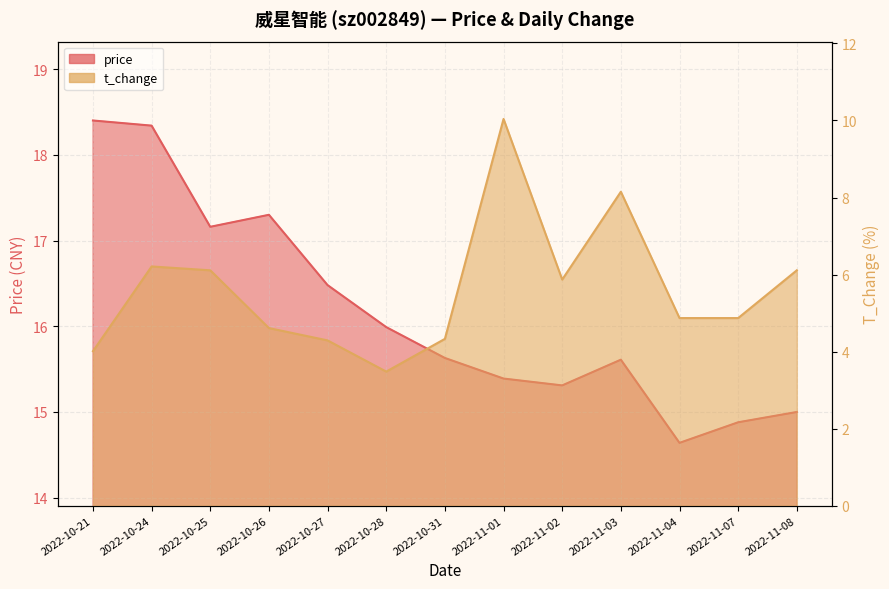

Does the chart have visible grid lines?

Yes